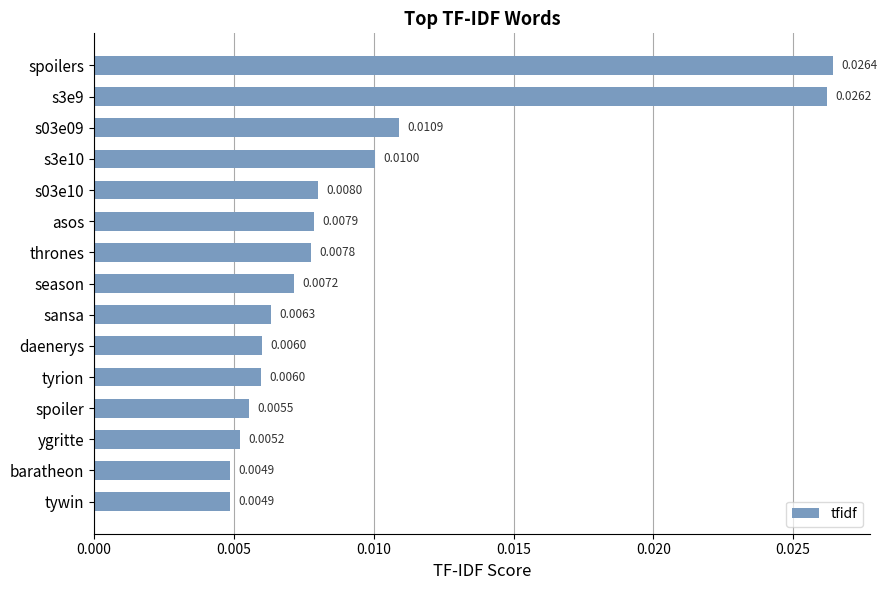

Which has a higher value, baratheon or daenerys?

daenerys